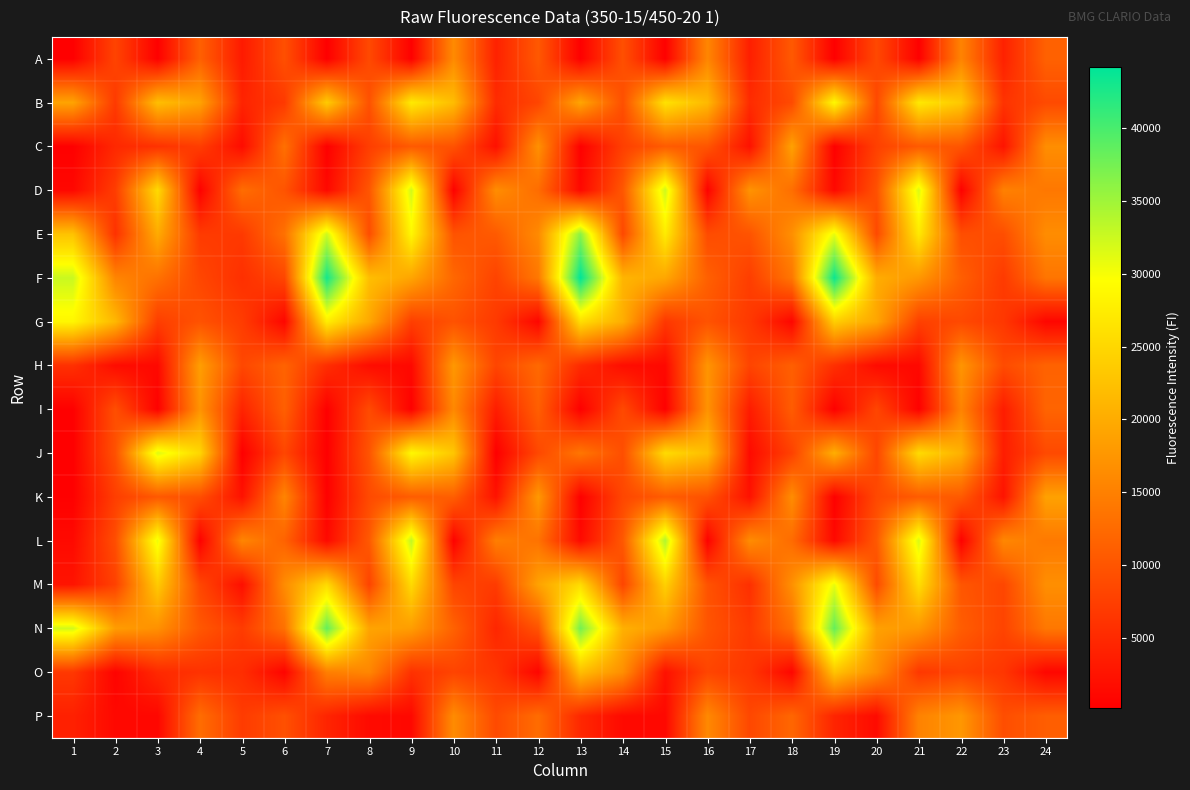

How many distinct data groups are displayed?

16